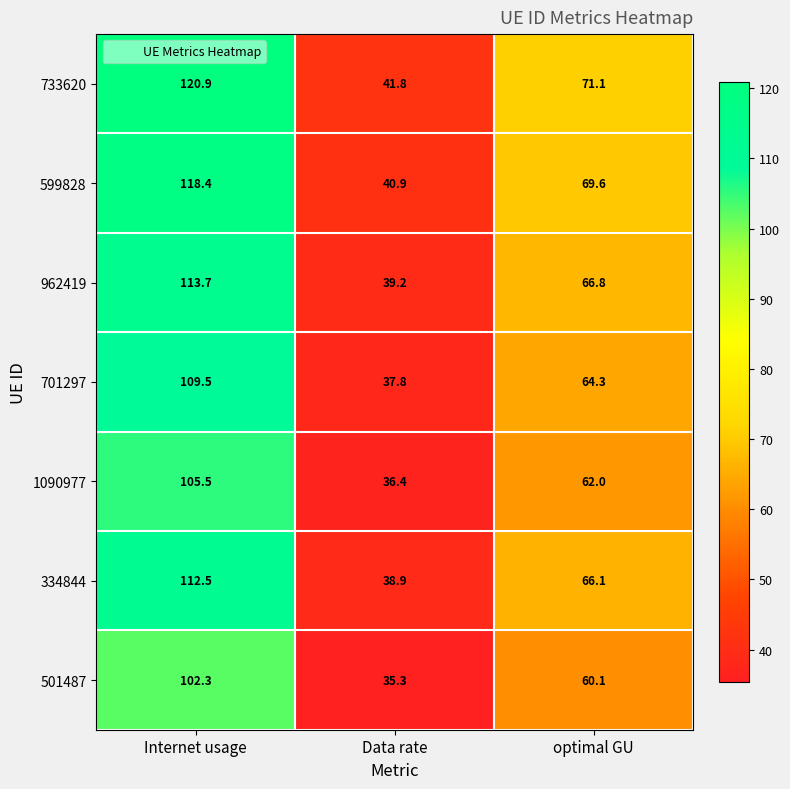

The value of 1090977 at Data rate is 23.2. True or false?

False